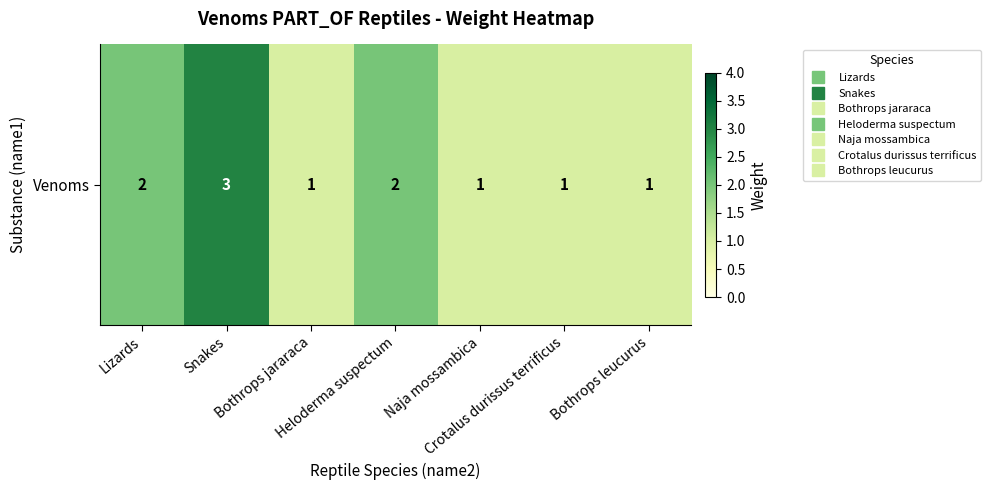

The chart shows a value of 1 at Bothrops jararaca. True or false?

False